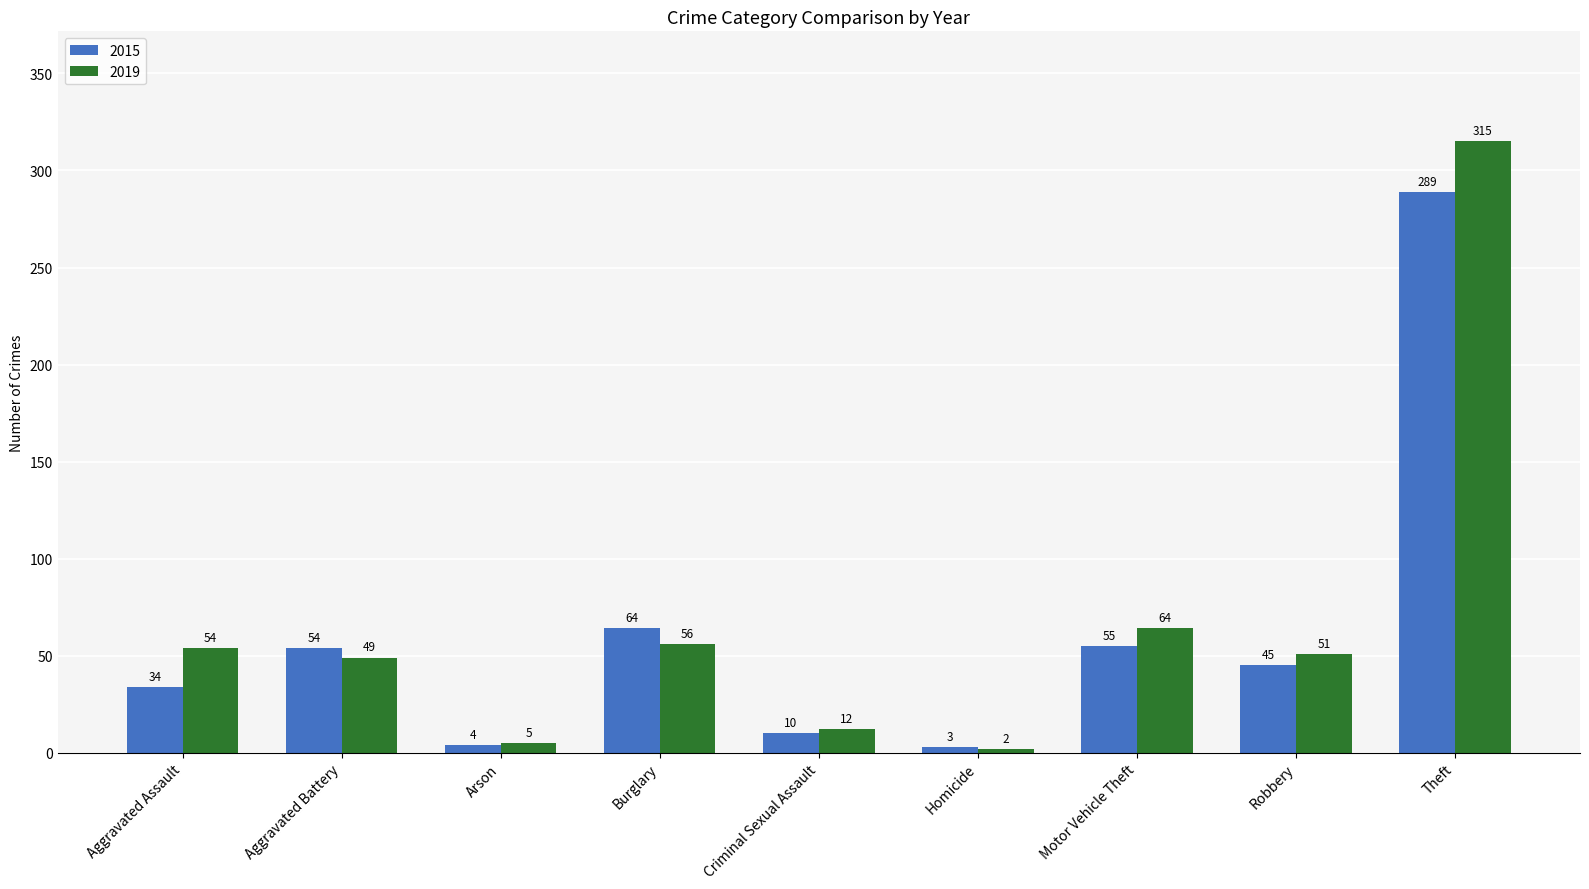

Which series has the largest total across all categories?

2019